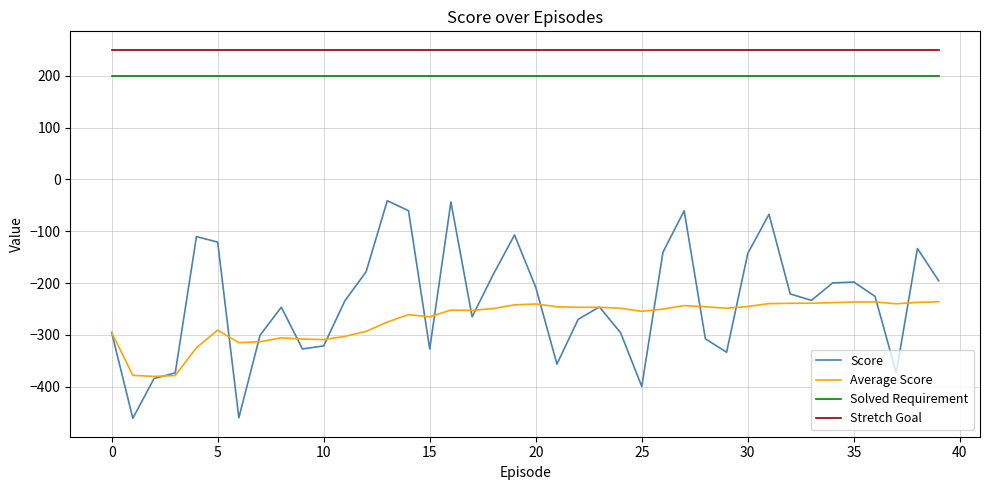

What is the smallest value displayed?

-460.9